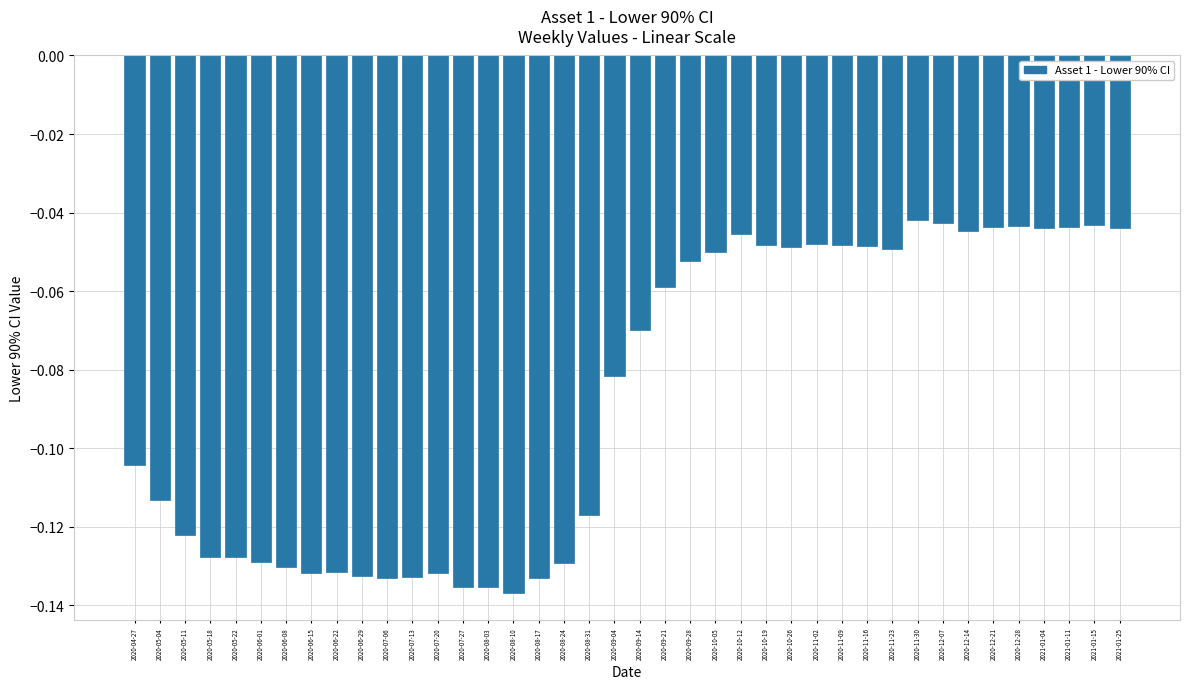

The value at 2021-01-11 is -0.1. True or false?

False